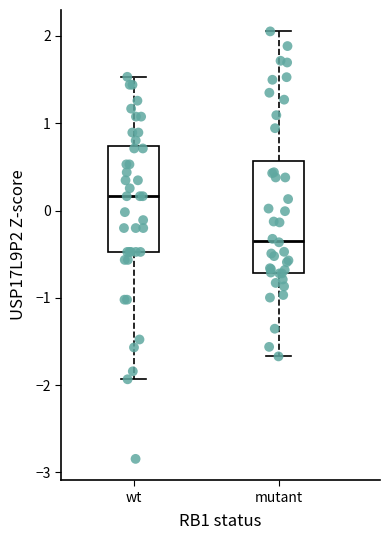

Where does the lower whisker of the box for wt end on the y-axis? The values are not printed on the chart, so give them approximately, as read against the axis.

-1.9